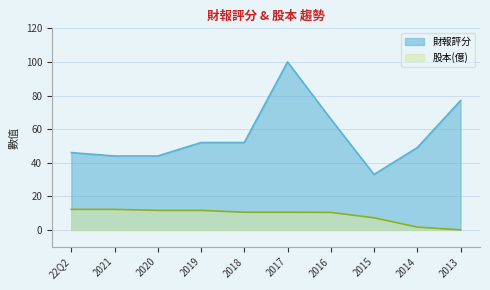

True or false: 財報評分 and 股本(億) intersect in this chart.

False